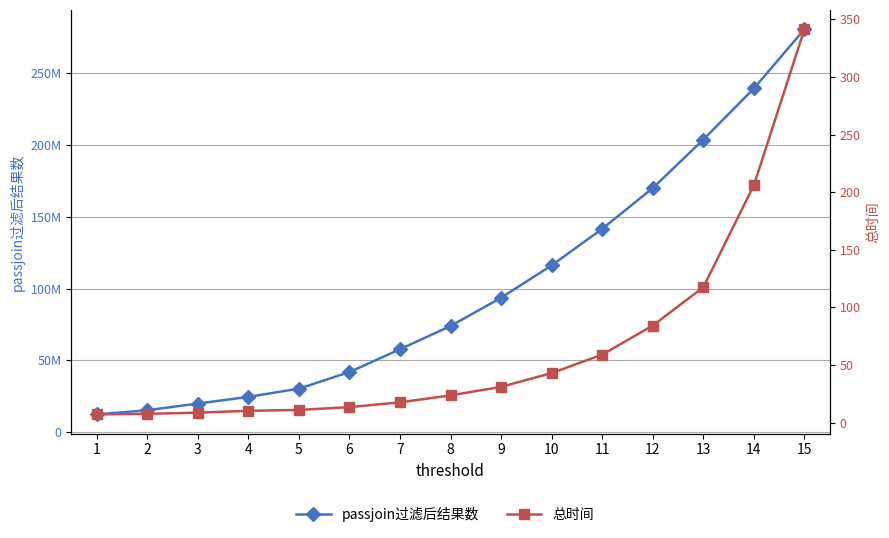

What are all the series names shown in the legend?

passjoin过滤后结果数, 总时间